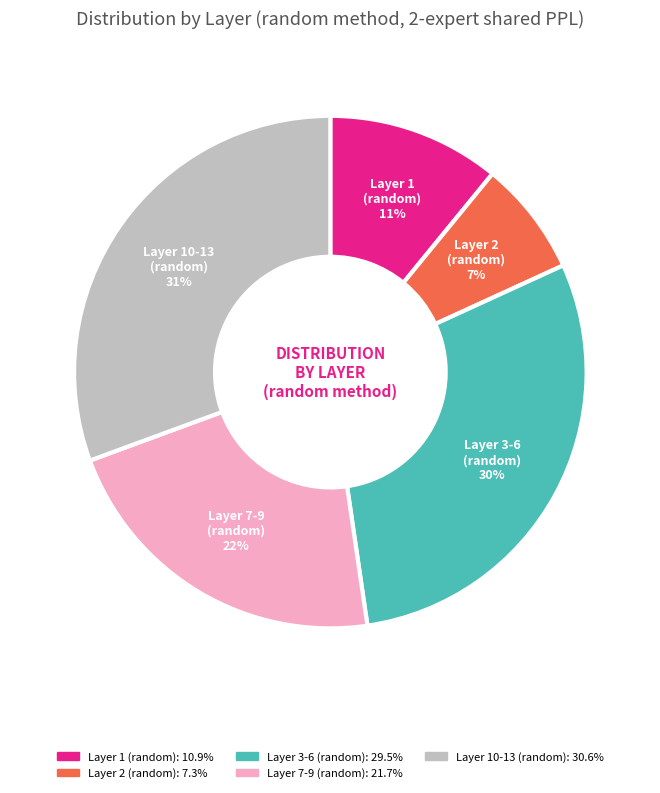

Does any single category account for the majority?

No